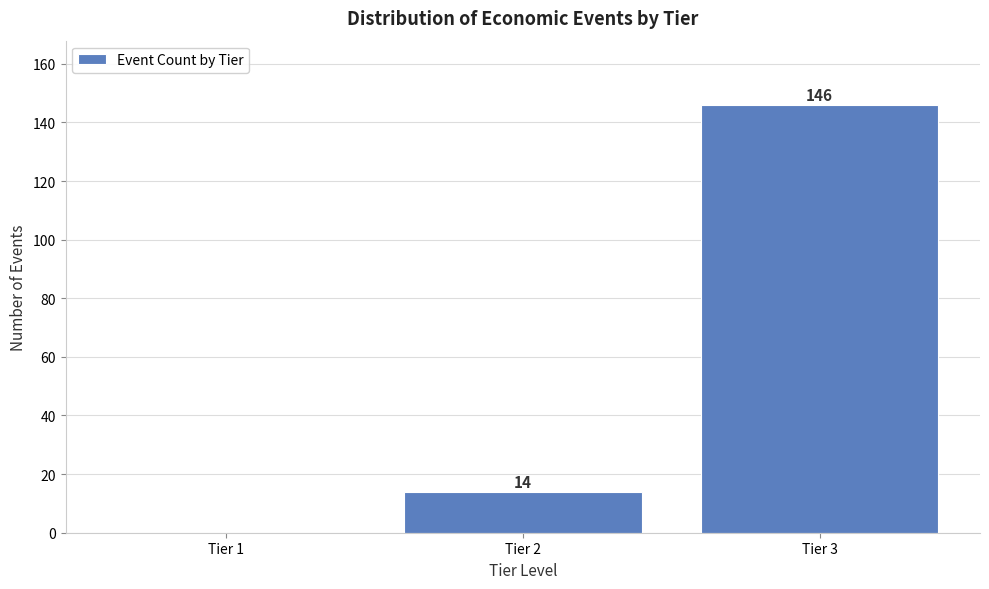

Reading left to right, transcribe all the data shown in this chart.

Tier 1=0	Tier 2=14	Tier 3=146